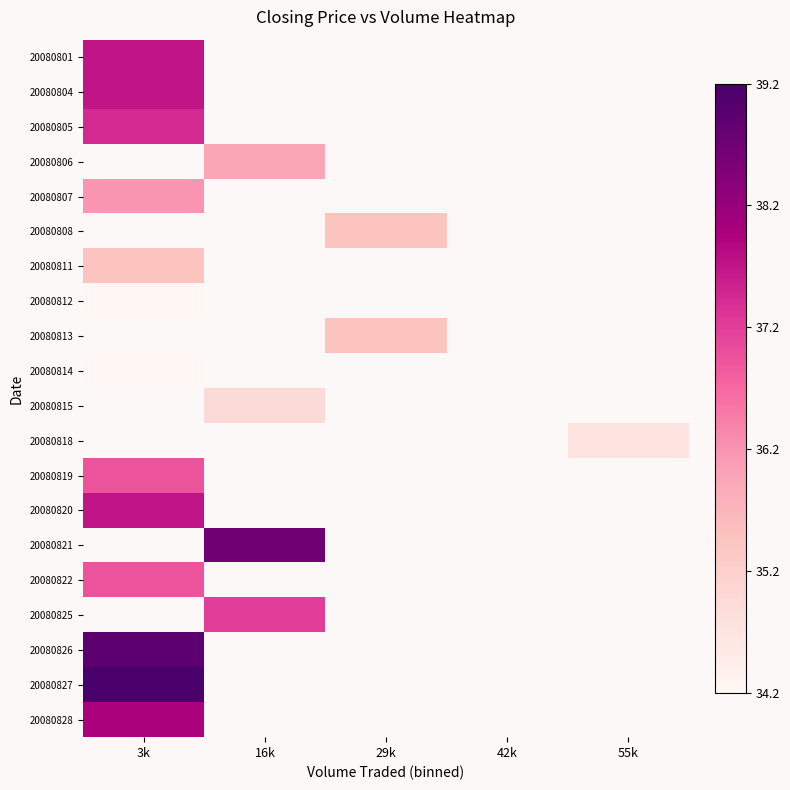

How many positive values does the 20080821 series have?

1